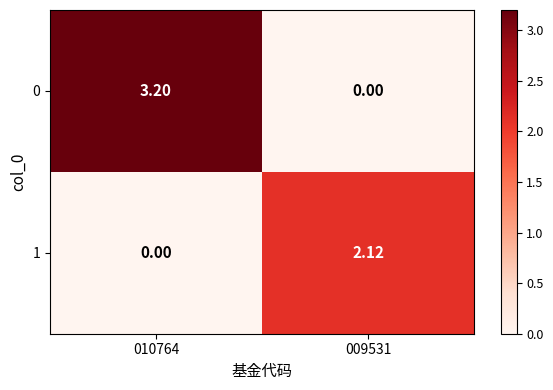

Between 010764 and 009531, which series saw the biggest shift?

0